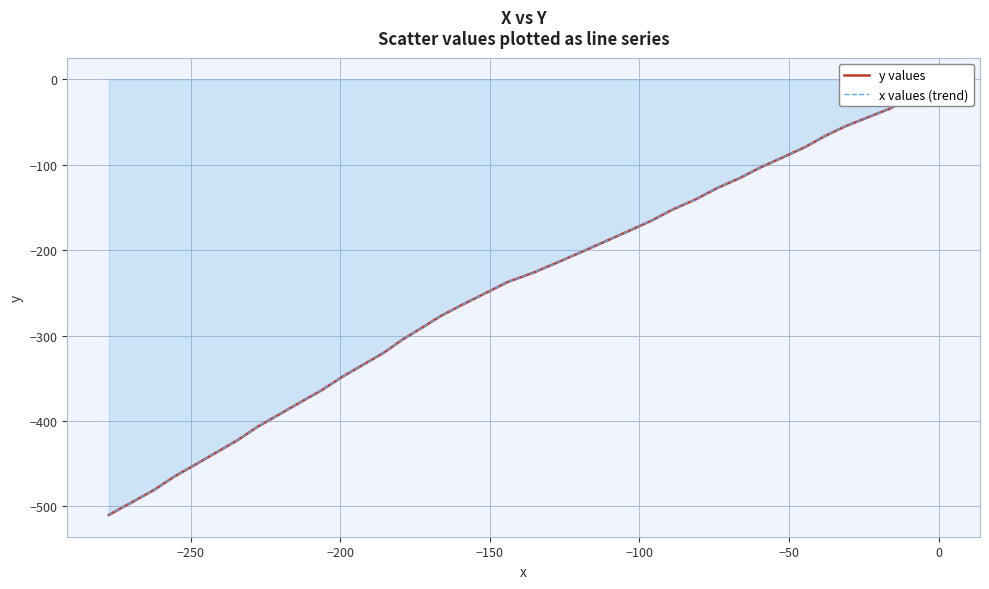

Count the number of categories in the chart.

40